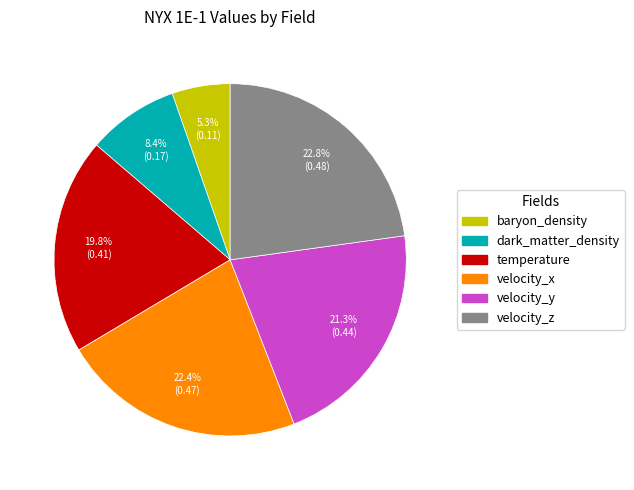

Is there a majority slice in this chart?

No